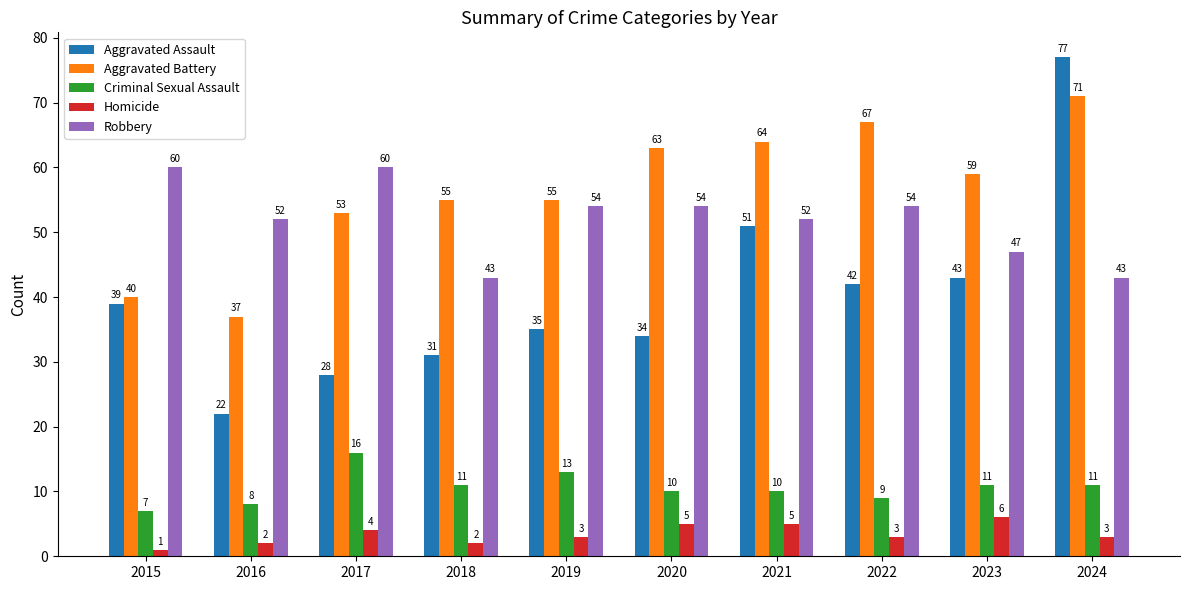

Read the Robbery value at 2020, to the nearest 5.

55